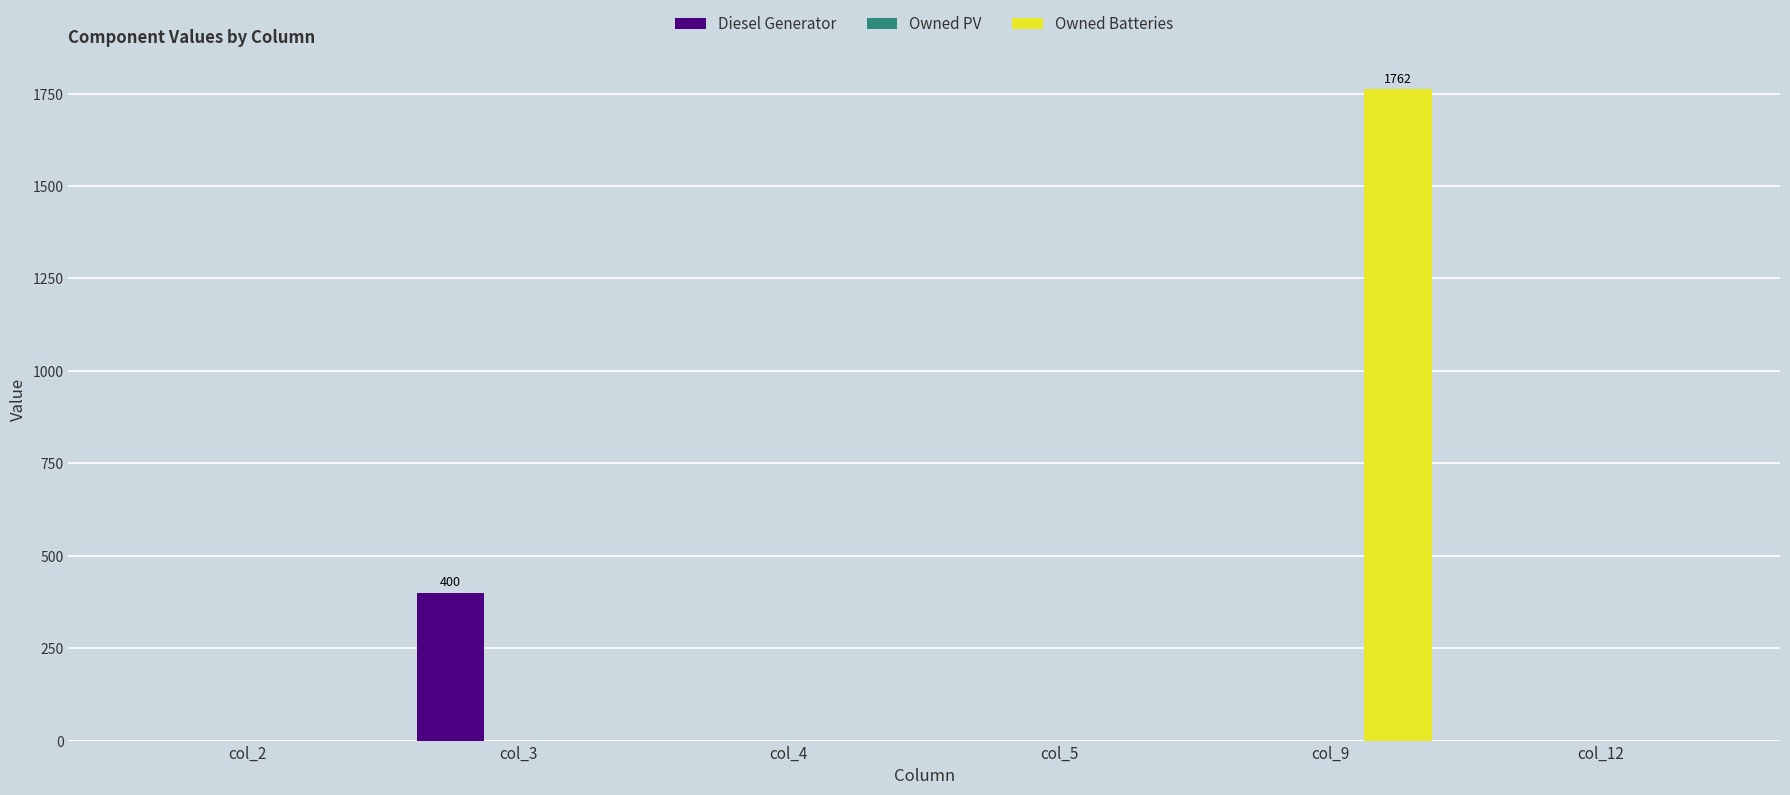

Are the bars grouped side by side (vs. stacked)?

Yes